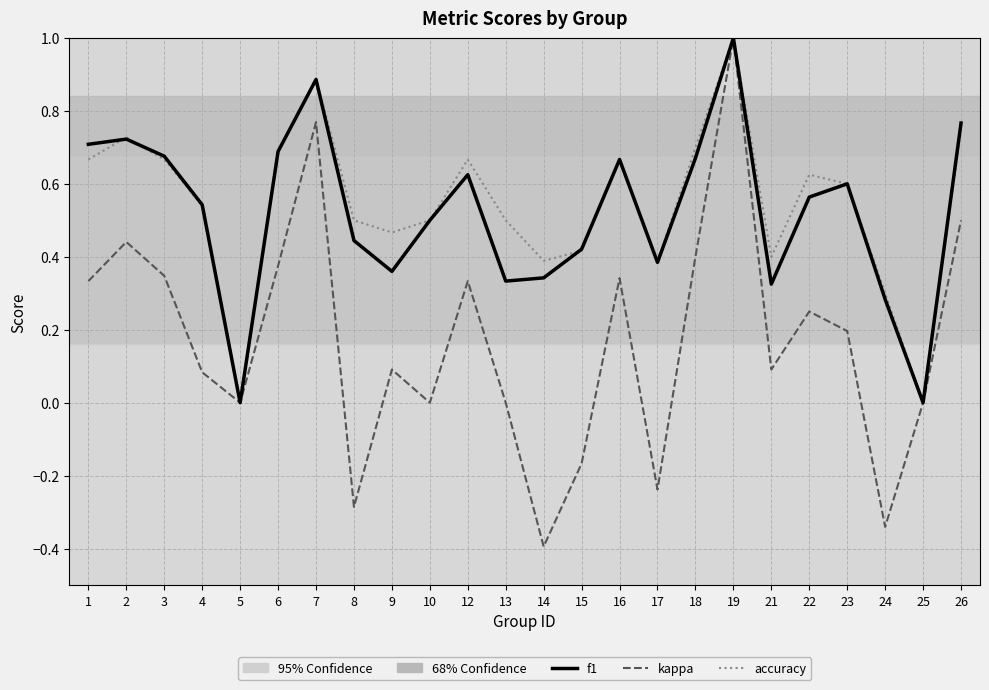

At which category is the sum across all series the highest?

19